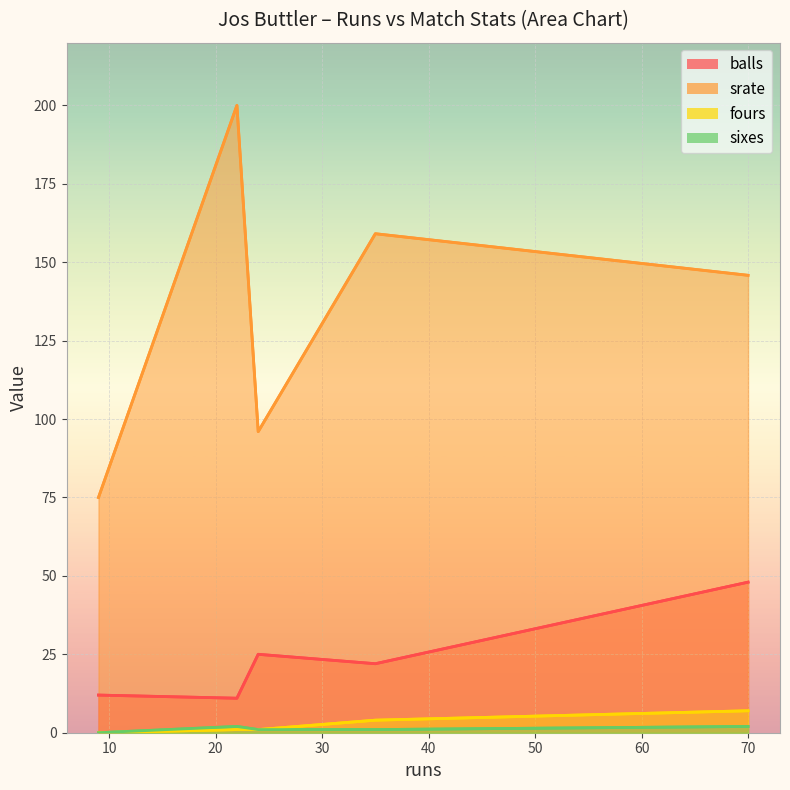

True or false: balls has a value of 22.0 at 35.

True